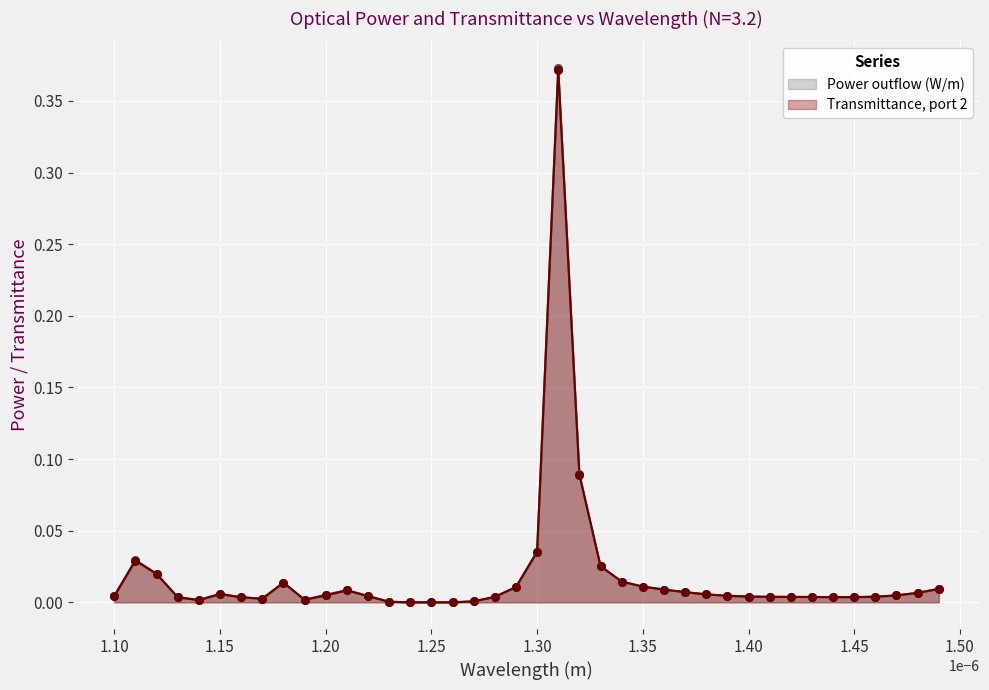

Which series contains the lowest Y value?

Transmittance, port 2